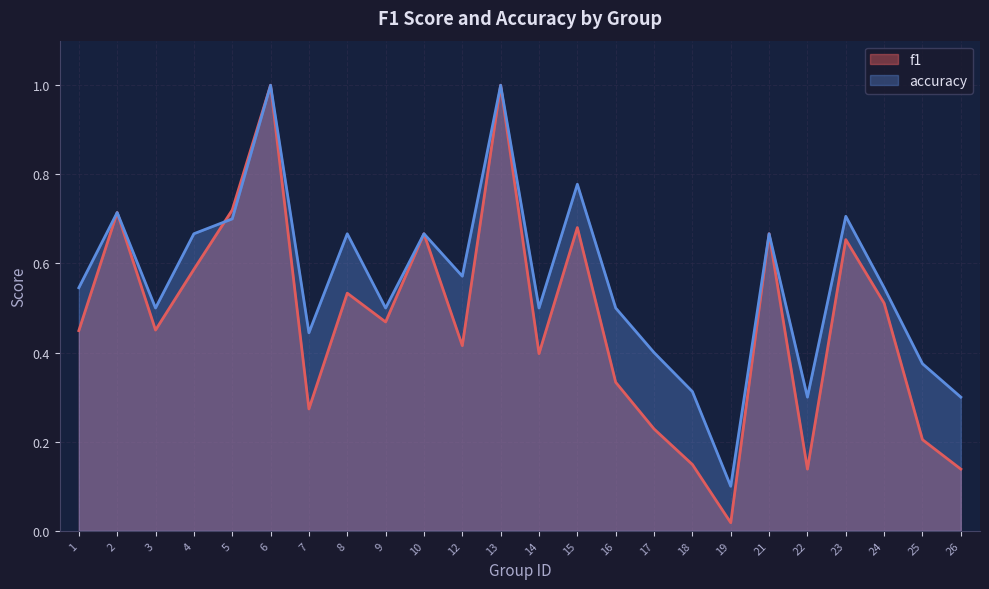

What value does the accuracy series have at 2?

0.7